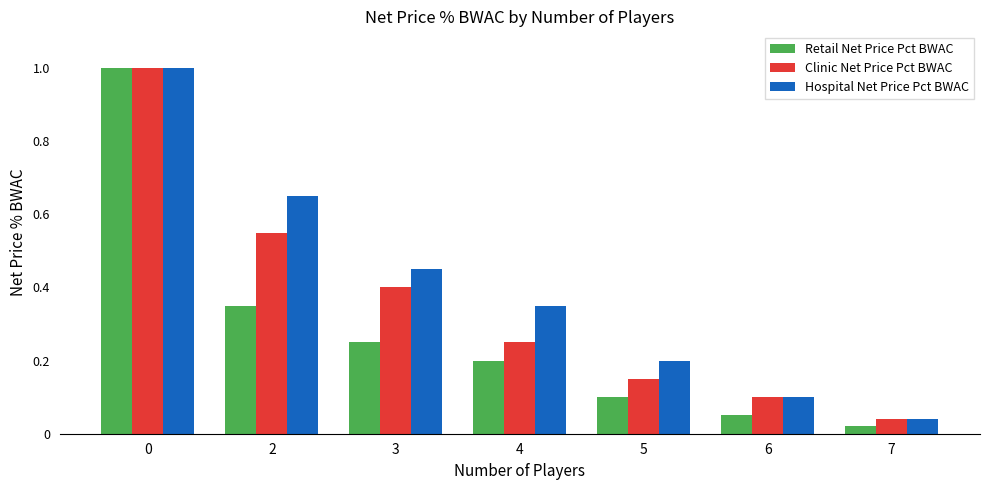

List the series in order of their overall mean, lowest first.

Retail Net Price Pct BWAC, Clinic Net Price Pct BWAC, Hospital Net Price Pct BWAC